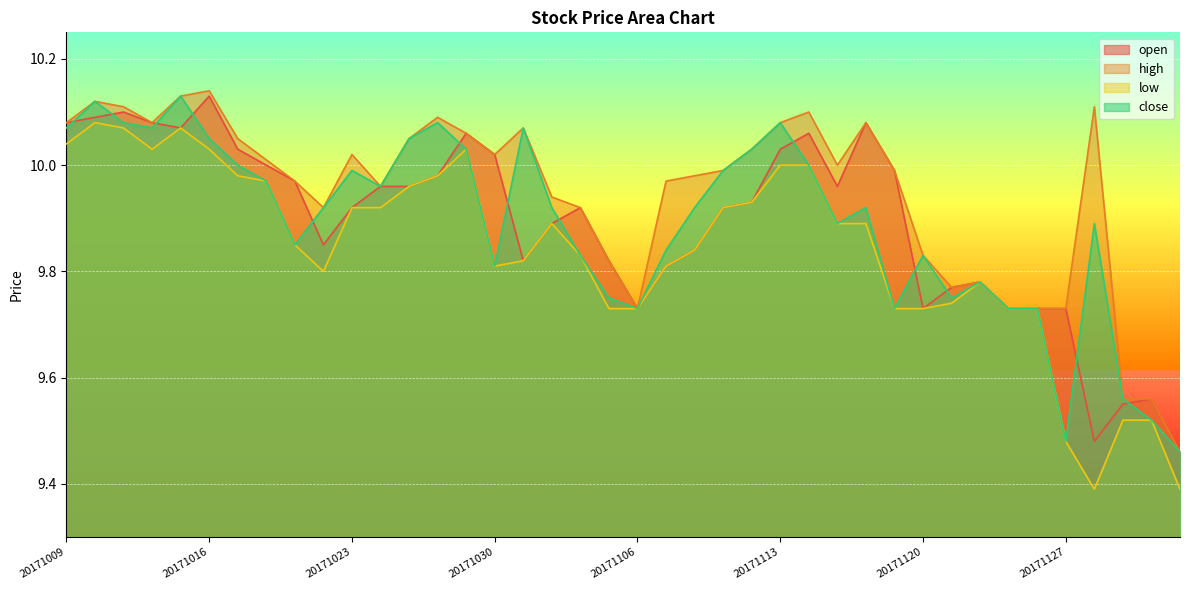

What is the approximate value of open at 20171010?

10.1